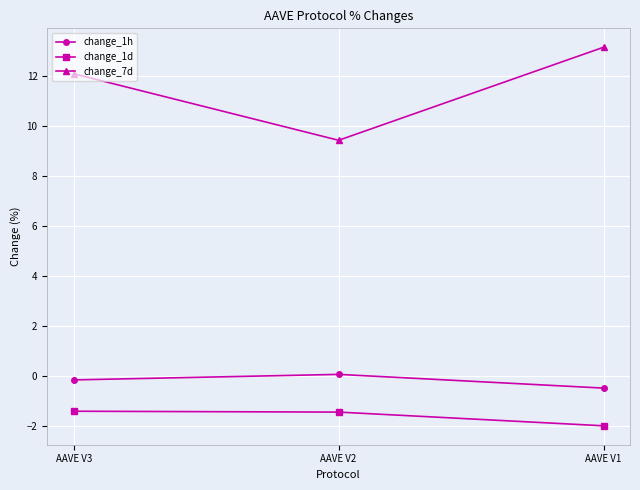

Between AAVE V3 and AAVE V2, which series saw the biggest shift?

change_7d